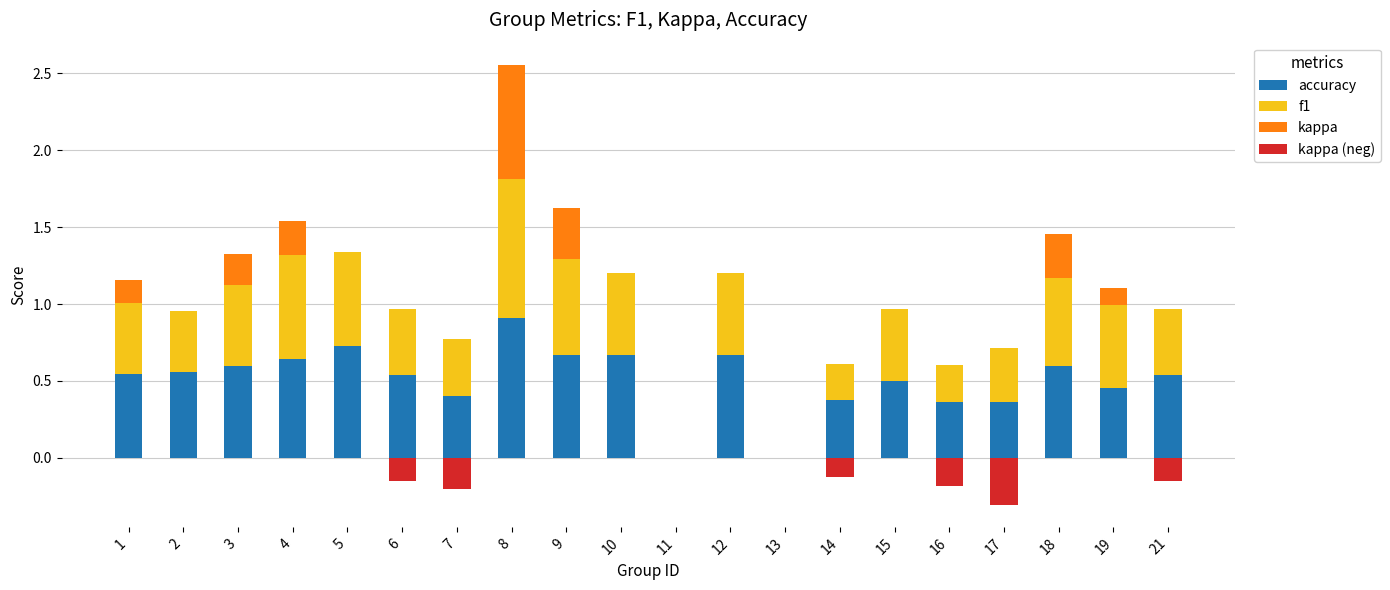

Reading left to right, extract all data points from this chart.

accuracy: 0.5	0.6	0.6	0.6	0.7	0.5	0.4	0.9	0.7	0.7	0.0	0.7	0.0	0.4	0.5	0.4	0.4	0.6	0.5	0.5
f1: 0.5	0.4	0.5	0.7	0.6	0.4	0.4	0.9	0.6	0.5	0.0	0.5	0.0	0.2	0.5	0.2	0.4	0.6	0.5	0.4
kappa: 0.2	0.0	0.2	0.2	0.0	0.0	0.0	0.7	0.3	0.0	0.0	0.0	0.0	0.0	0.0	0.0	0.0	0.3	0.1	0.0
kappa (neg): 0.0	0.0	0.0	0.0	0.0	-0.1	-0.2	0.0	0.0	0.0	0.0	0.0	0.0	-0.1	0.0	-0.2	-0.3	0.0	0.0	-0.1